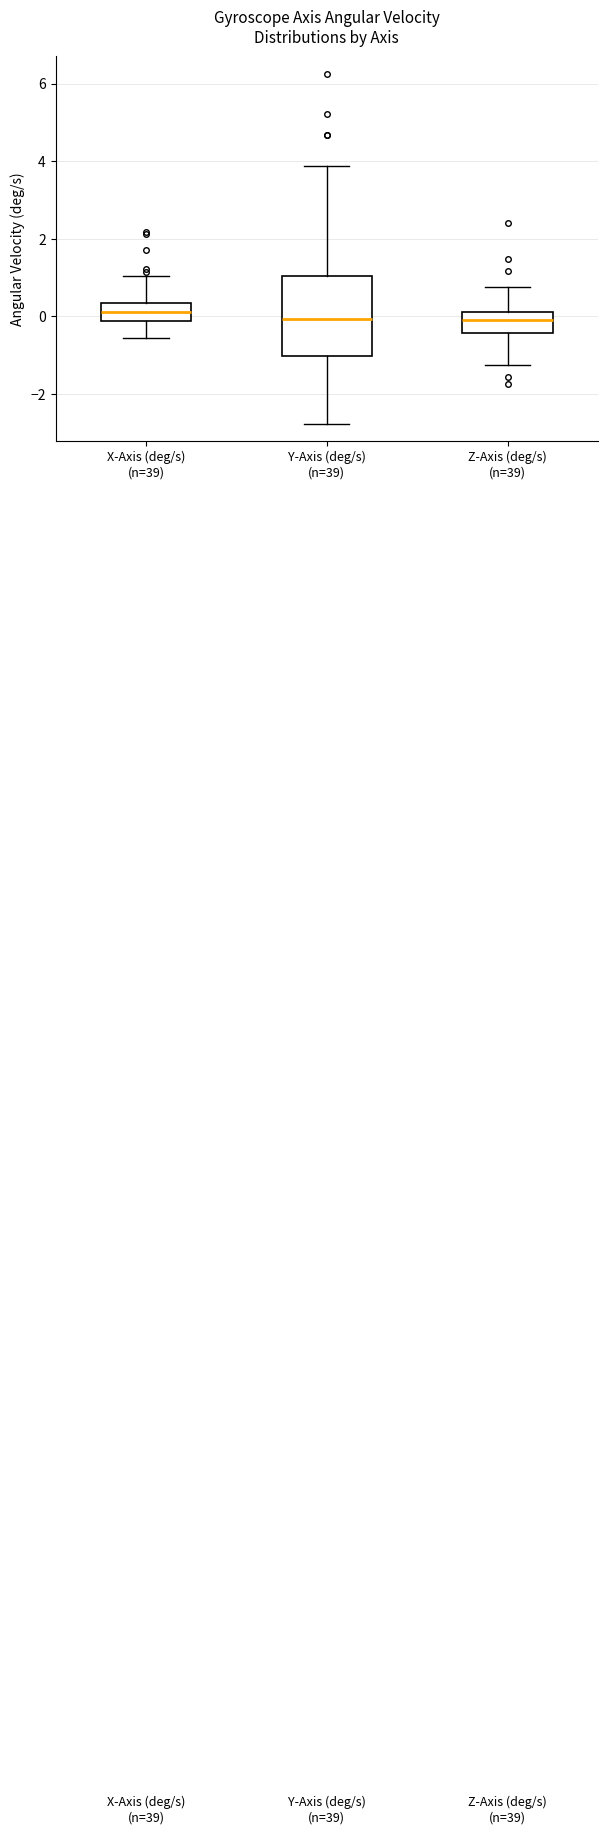

Where does the lower whisker of the box for X-Axis (deg/s) (n=39) end on the y-axis? The values are not printed on the chart, so give them approximately, as read against the axis.

-0.6